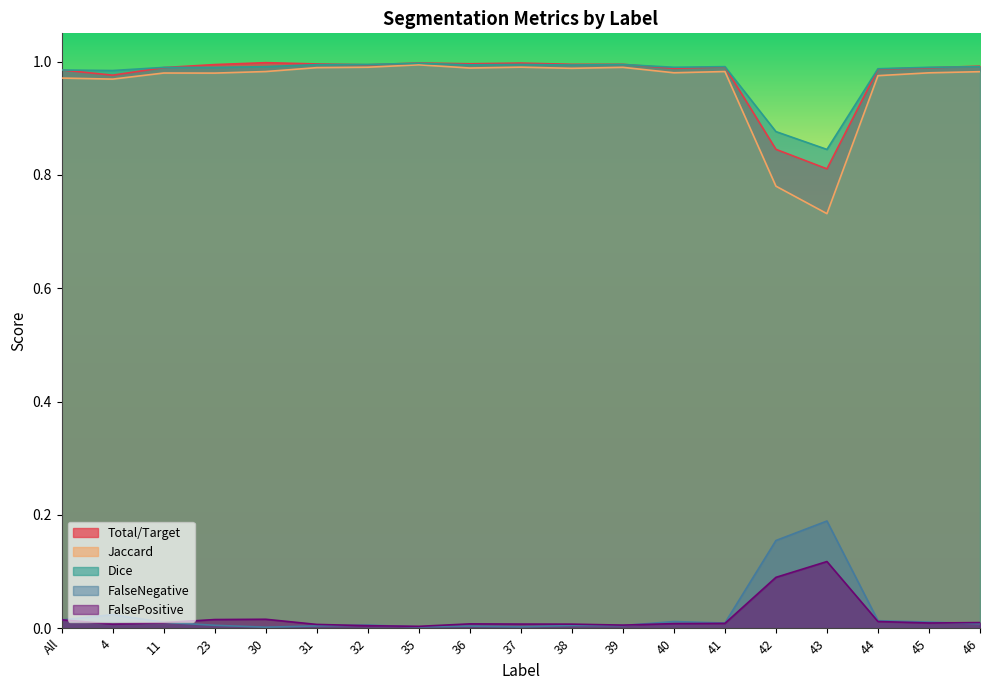

Does the chart have visible grid lines?

No